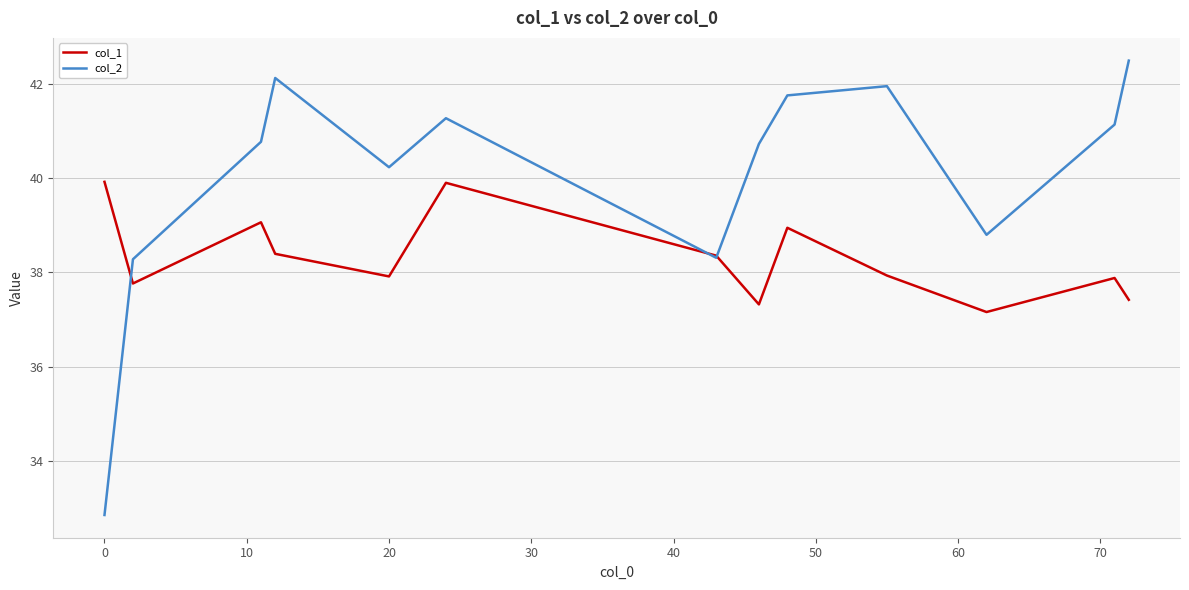

Which series has the largest total across all categories?

col_2